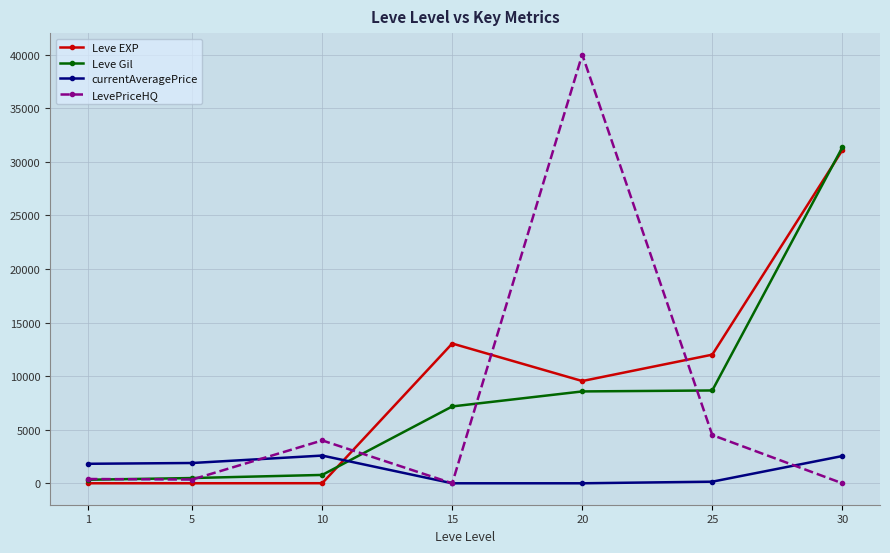

At which category is the sum across all series the highest?

30